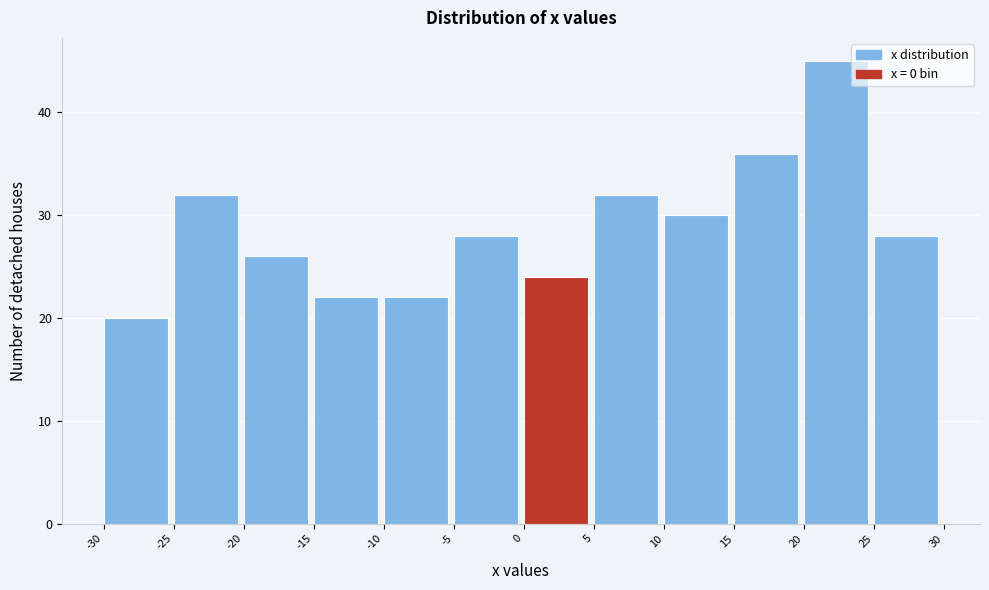

Which range on the x-axis has the tallest bar?

20 to 25